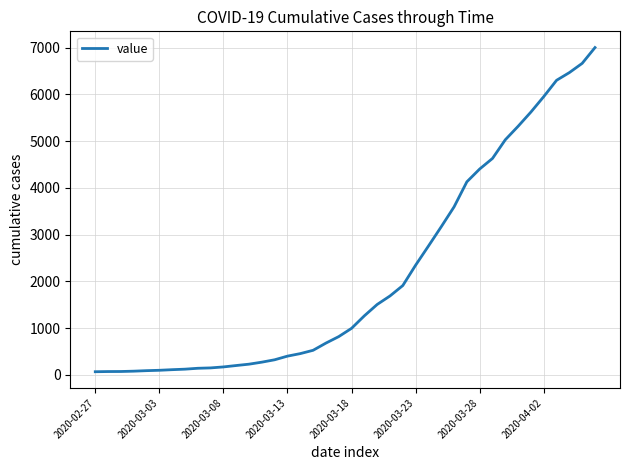

What is the greatest value displayed?

7004